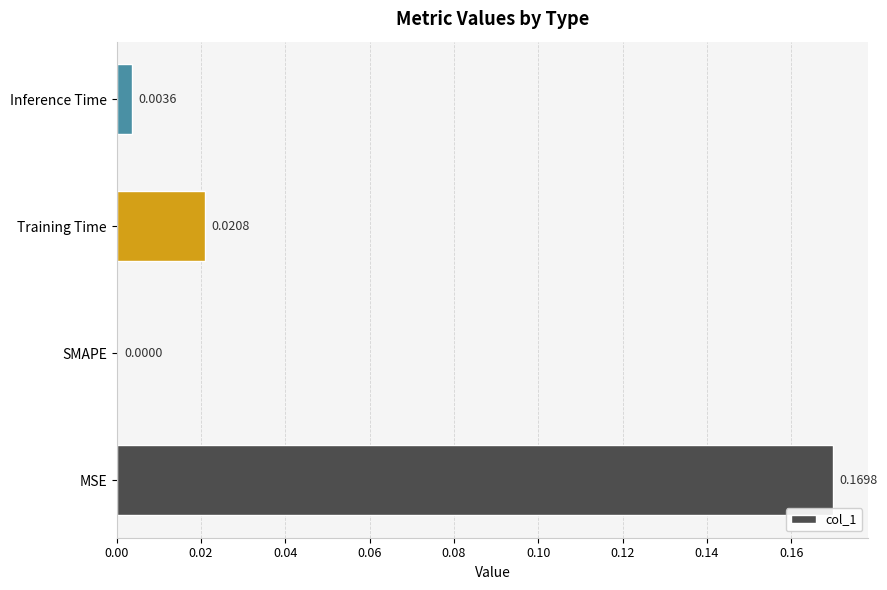

How many data points does each series have?

4